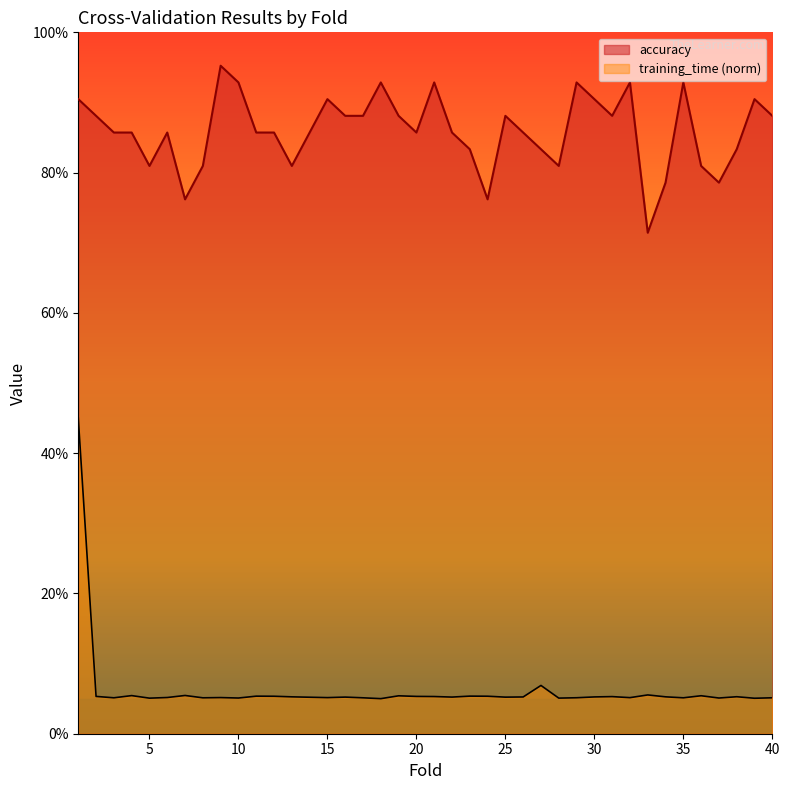

In accuracy, how many points are lower than both neighbors (excluding endpoints)?

9